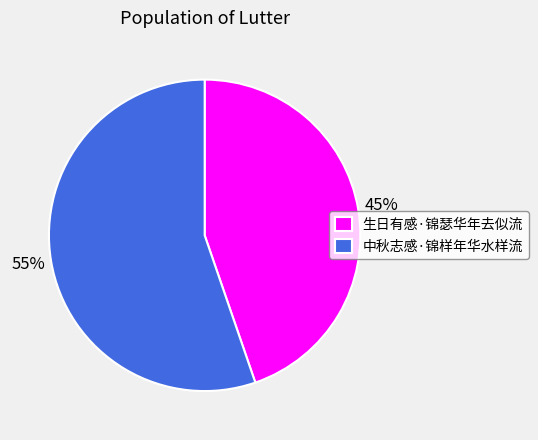

The 生日有感·锦瑟华年去似流 slice represents 45% of the pie. True or false?

True